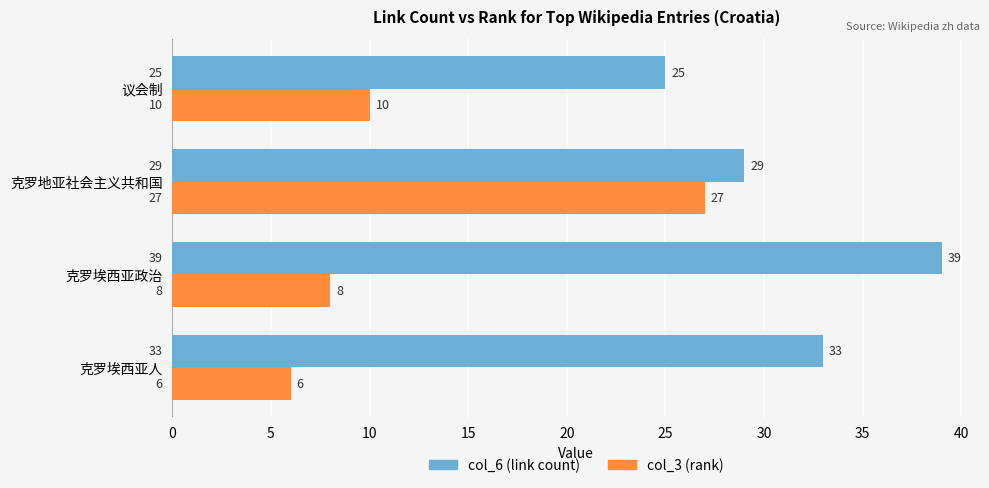

How many series are shown in this chart?

2